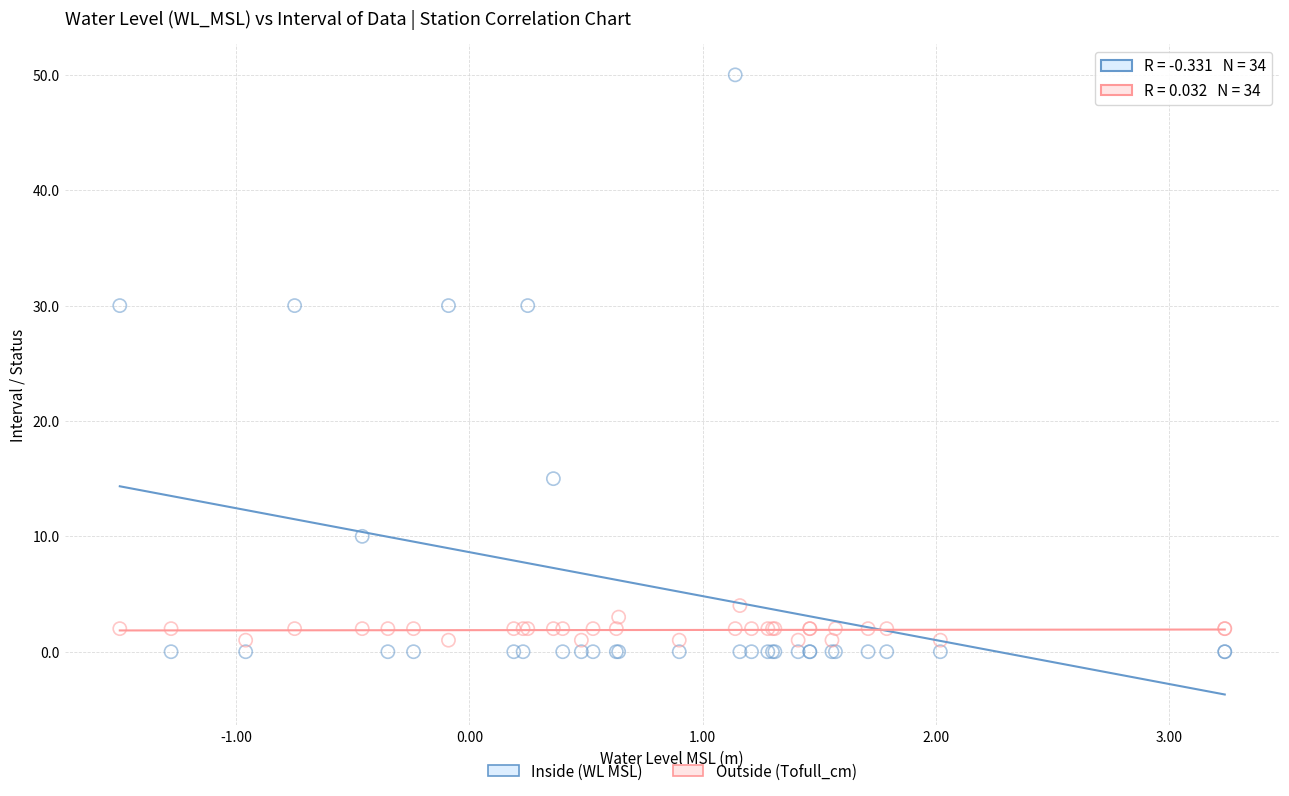

What are all the series names shown in the legend?

Inside (WL MSL), Outside (Tofull_cm)